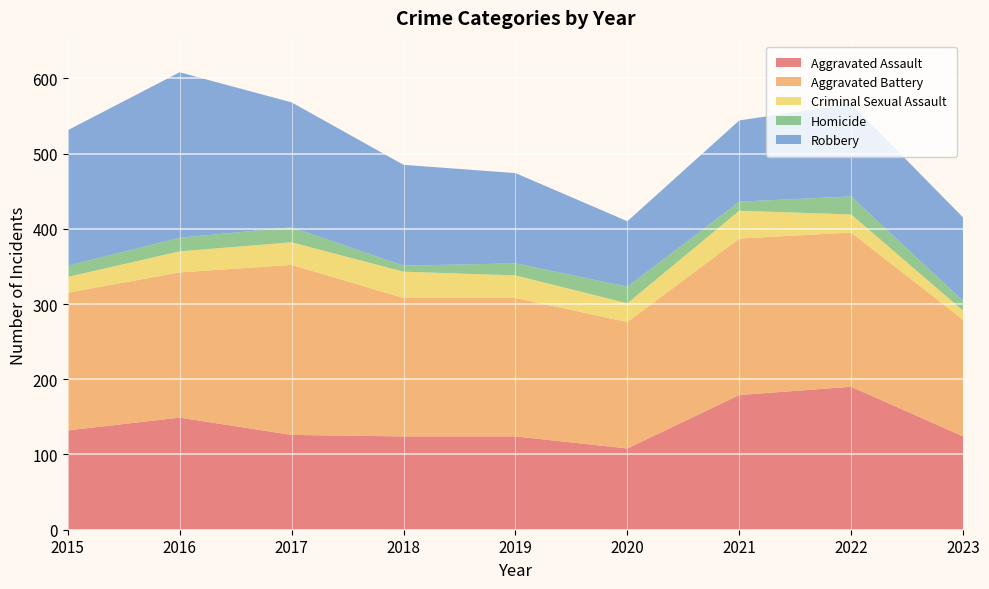

Reading left to right, list all the values displayed in this chart.

Aggravated Assault: 132	149	126	124	124	108	179	190	124
Aggravated Battery: 183	193	226	184	184	168	208	205	155
Criminal Sexual Assault: 21	28	30	35	30	25	37	24	12
Homicide: 15	18	20	8	16	22	12	24	13
Robbery: 180	220	166	134	120	87	108	123	111